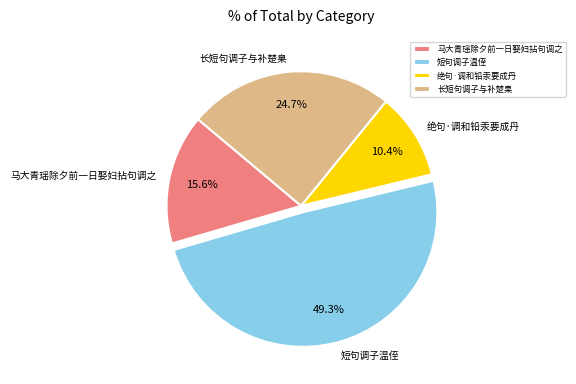

To the nearest percent, what is the average slice percentage?

25%